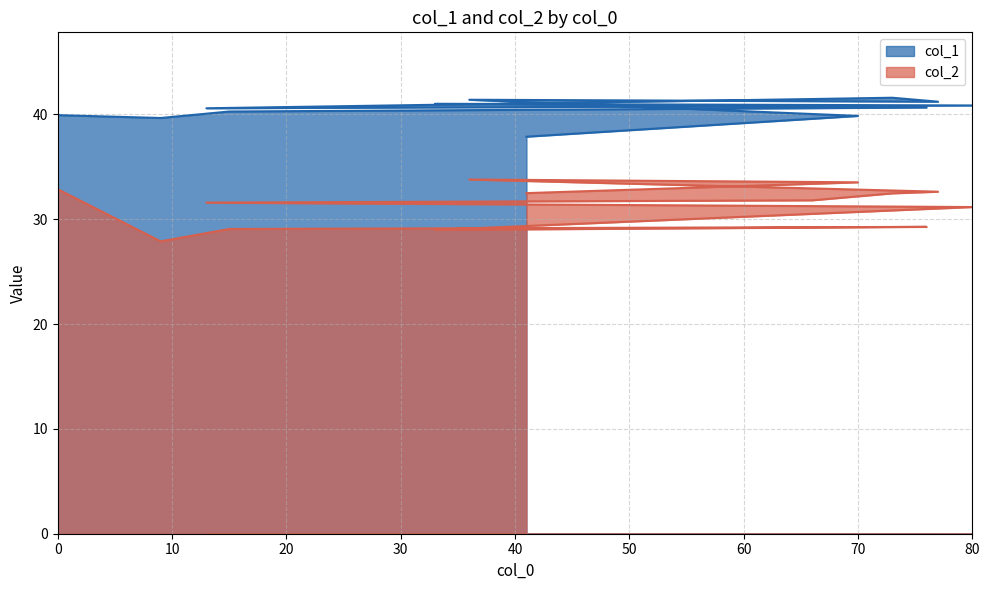

What is the lowest value of the col_2 series?

27.9